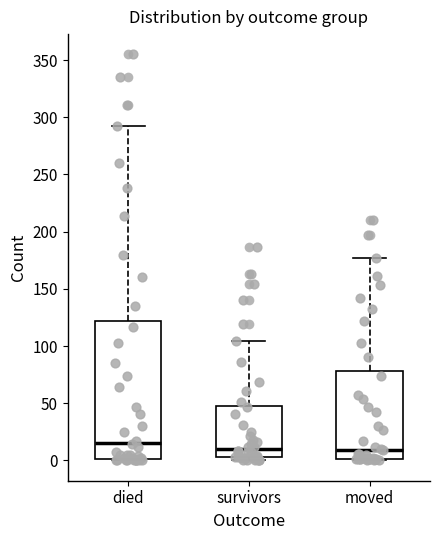

Where does the median line of the box for moved sit on the y-axis? The values are not printed on the chart, so give them approximately, as read against the axis.

10